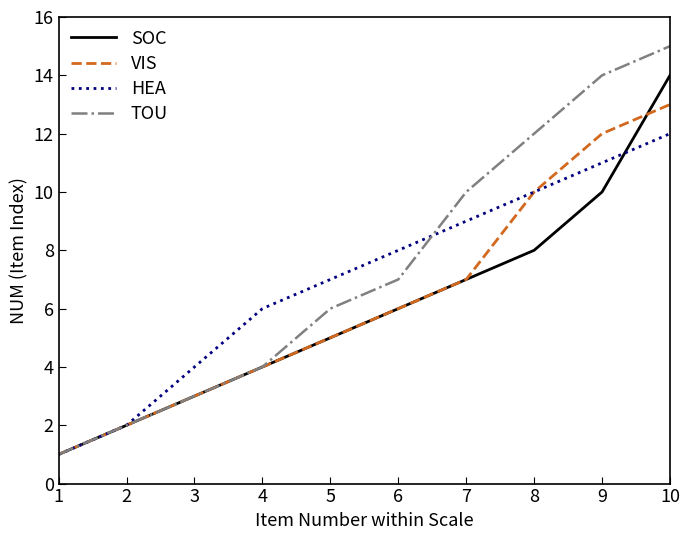

What is the total value across all series at 7?

33